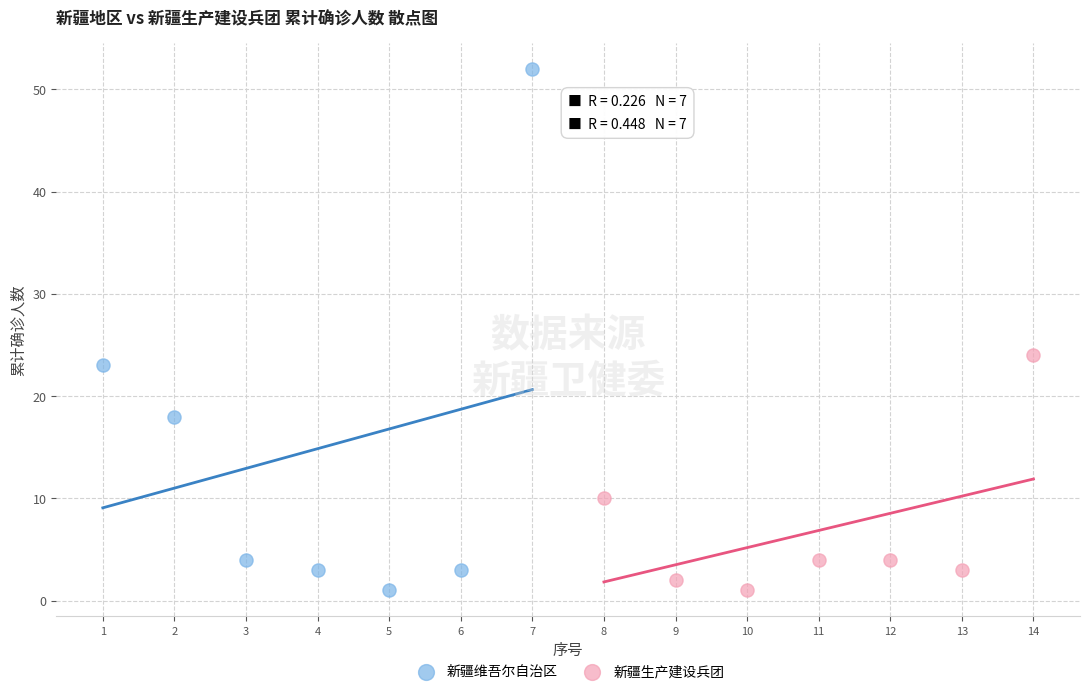

Which series has the widest spread of Y values?

新疆维吾尔自治区